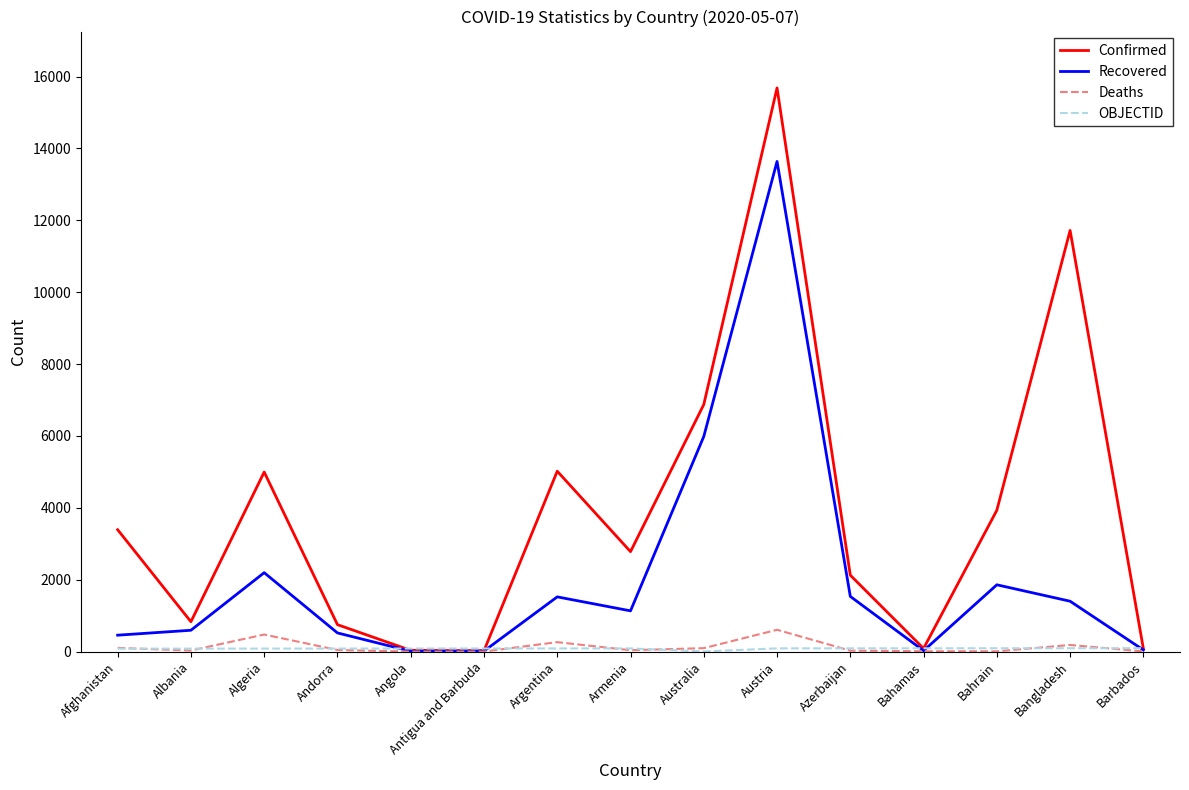

At which category is the sum across all series the highest?

Austria